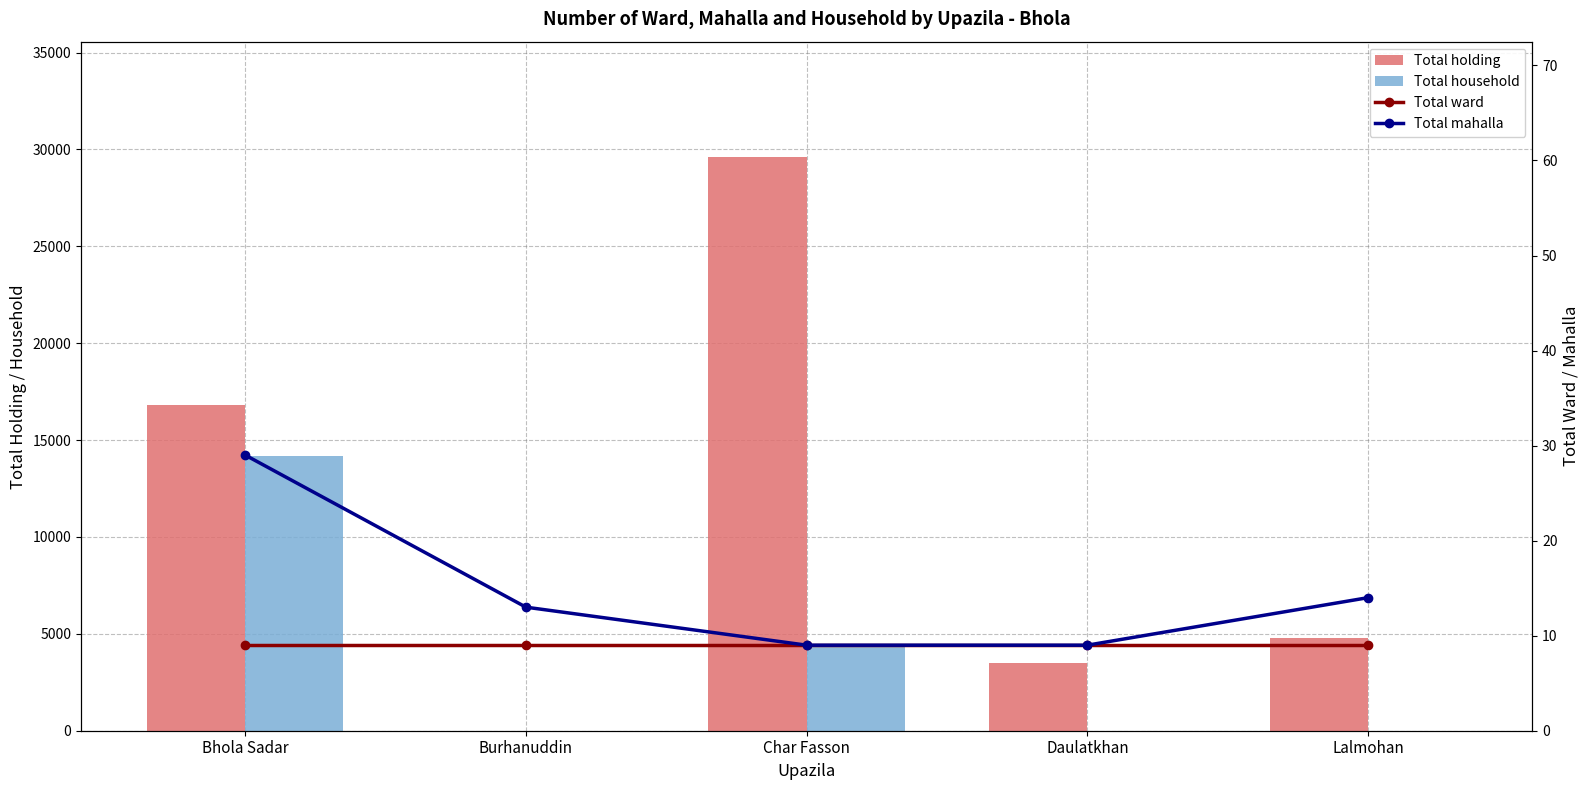

List the labels in order of Total holding value, largest first.

Char Fasson, Bhola Sadar, Lalmohan, Daulatkhan, Burhanuddin